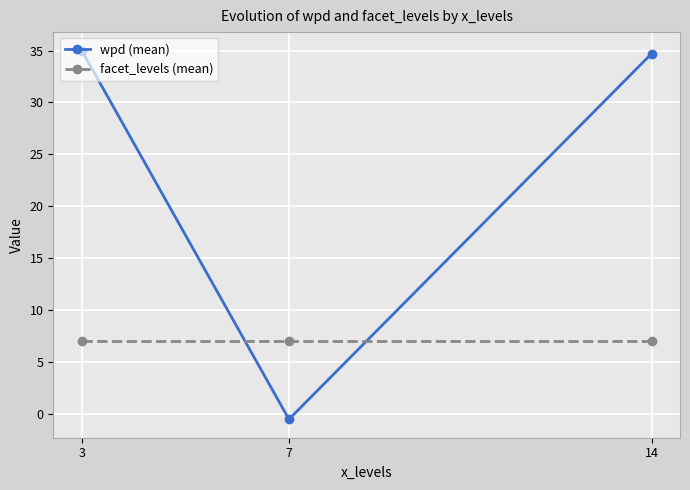

What is the highest value of the wpd (mean) series?

35.0